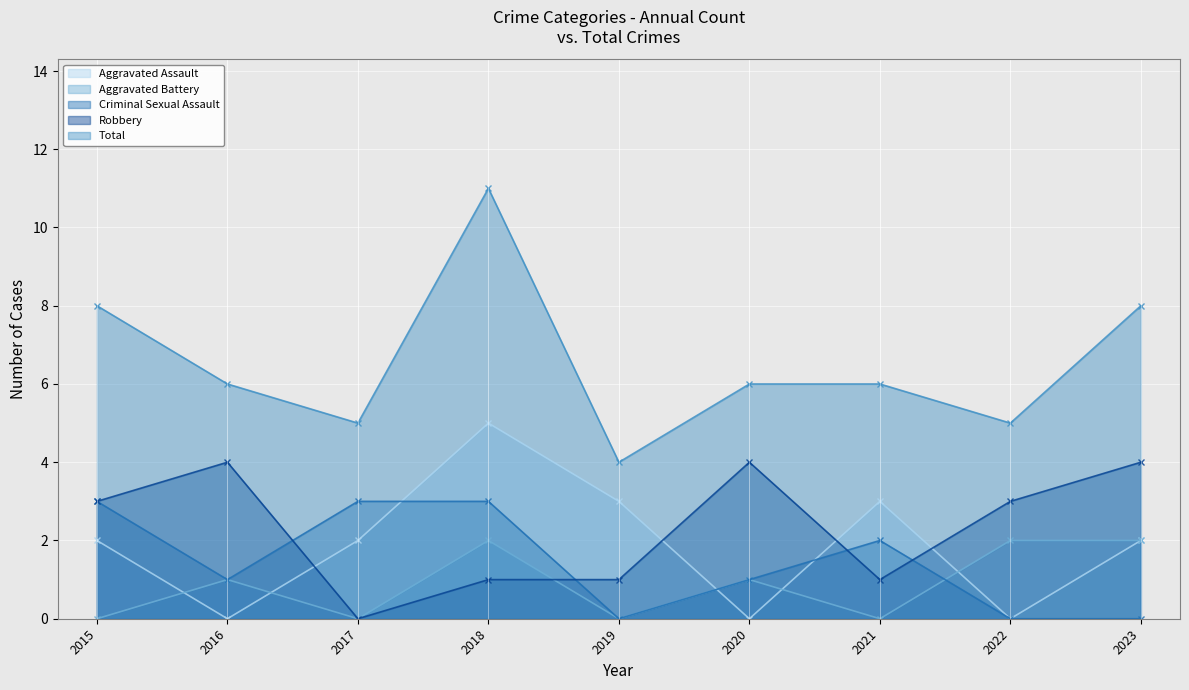

Is the value of Aggravated Battery at 2022 greater than the value of Criminal Sexual Assault at 2021?

No